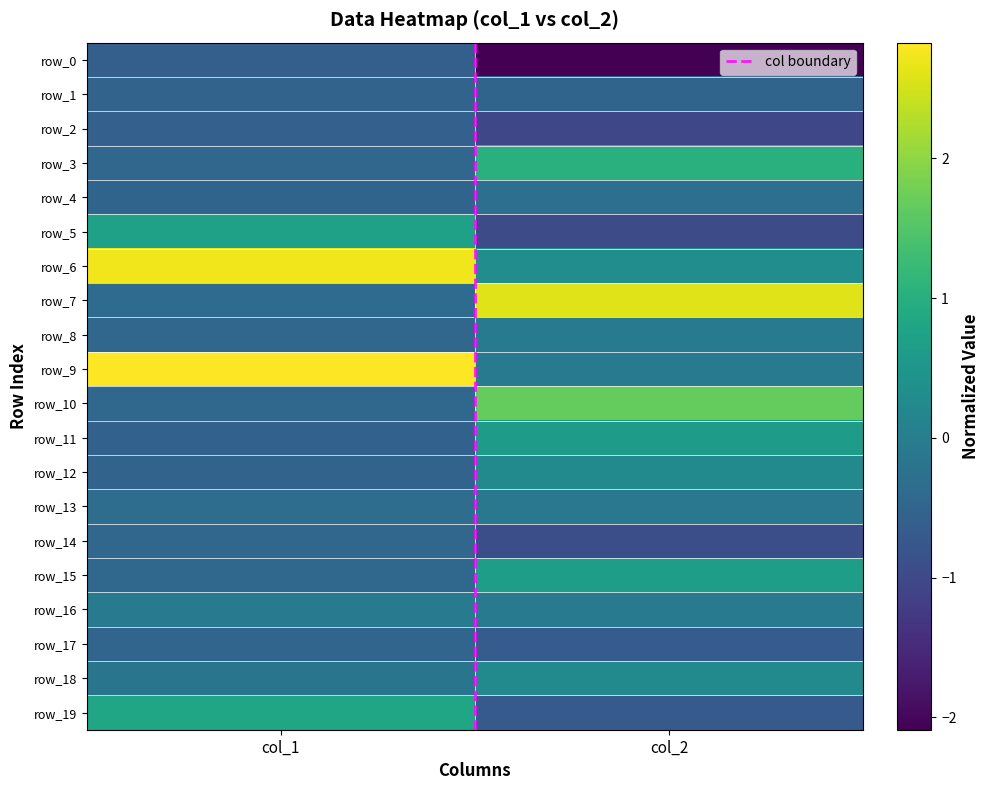

The row_10 series shows -0.4 at col_1. True or false?

True